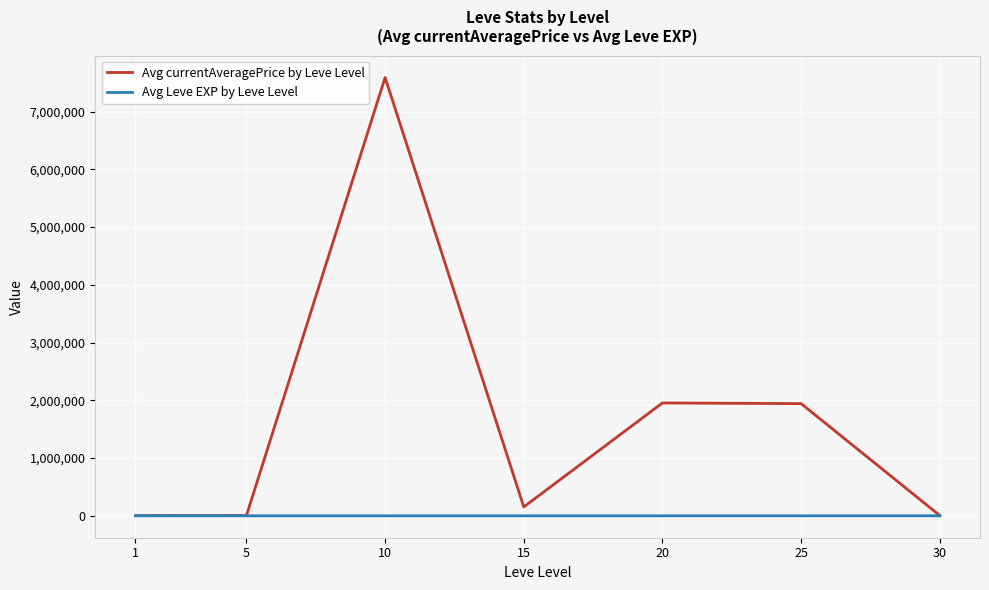

List the series in order of their peak value, lowest first.

Avg Leve EXP by Leve Level, Avg currentAveragePrice by Leve Level